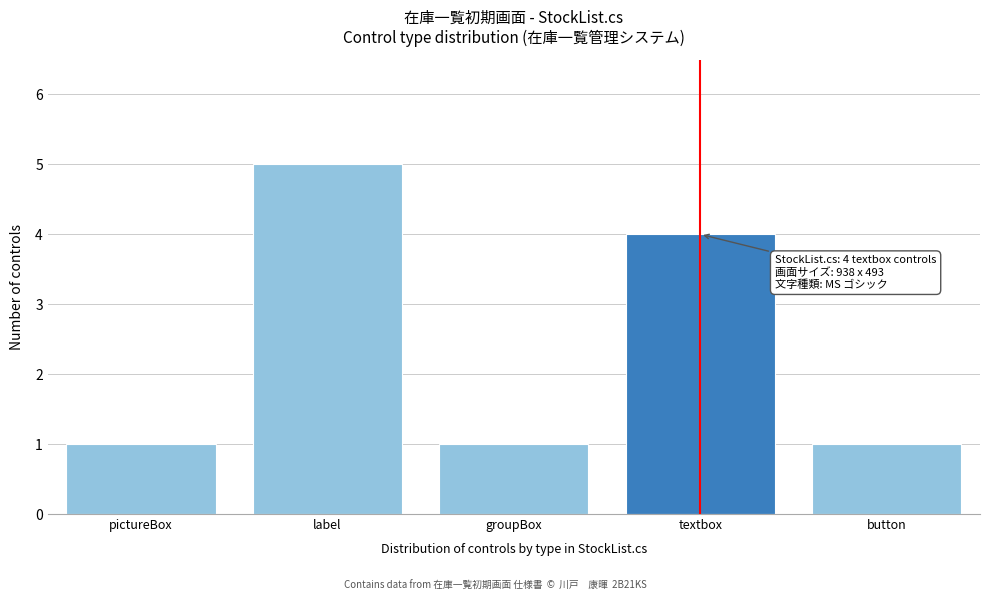

Reading left to right, what are all the values shown in this chart?

1	5	1	4	1